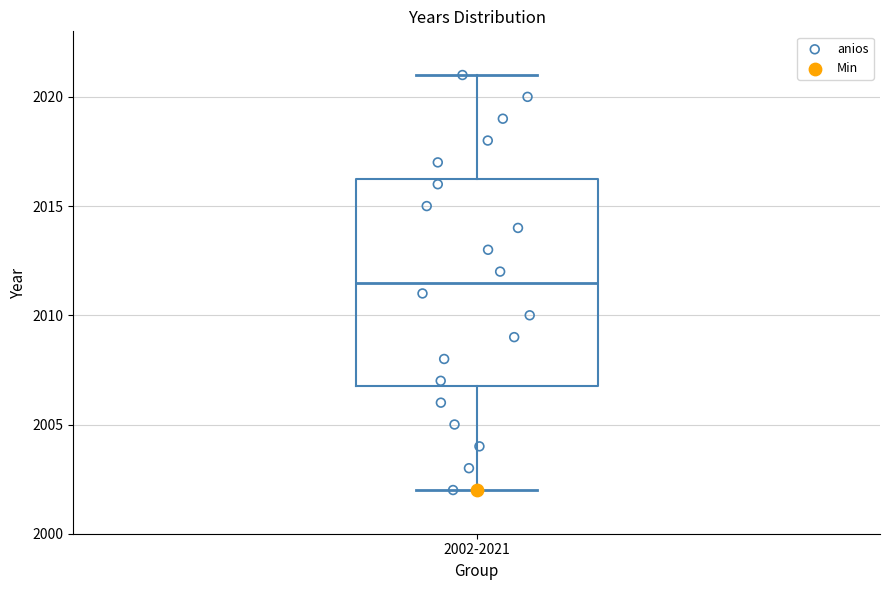

Where does the median line of the box for 2002-2021 sit on the y-axis? The values are not printed on the chart, so give them approximately, as read against the axis.

2011.5